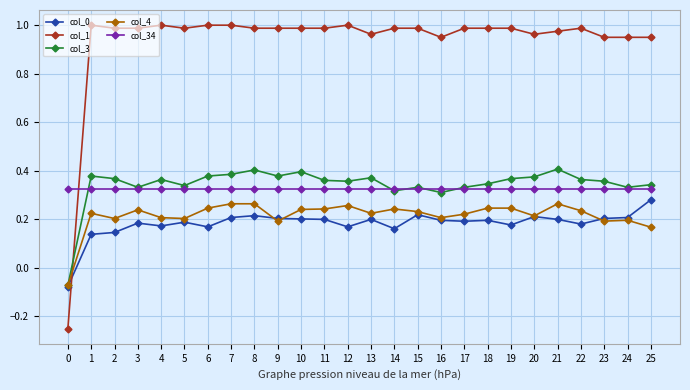

The col_34 series shows 0.5 at 4. True or false?

False